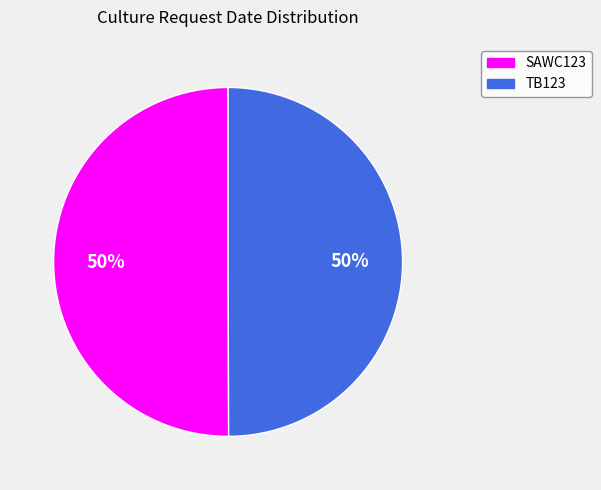

To the nearest percent, what is the average slice percentage?

50%